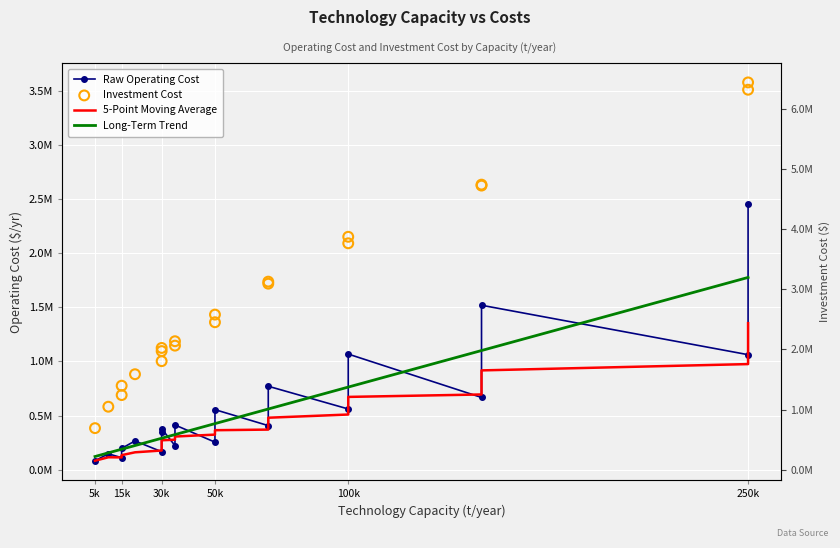

At how many categories does at least one series exceed 1322208?

10